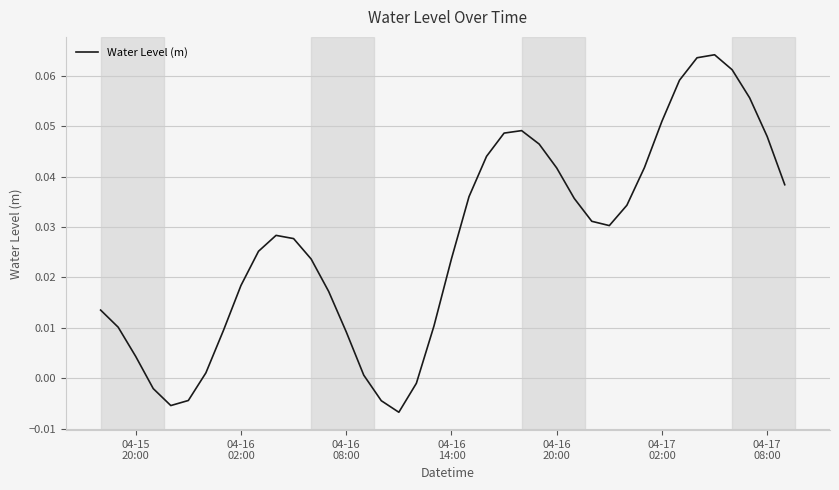

How many lines are shown in the chart?

1